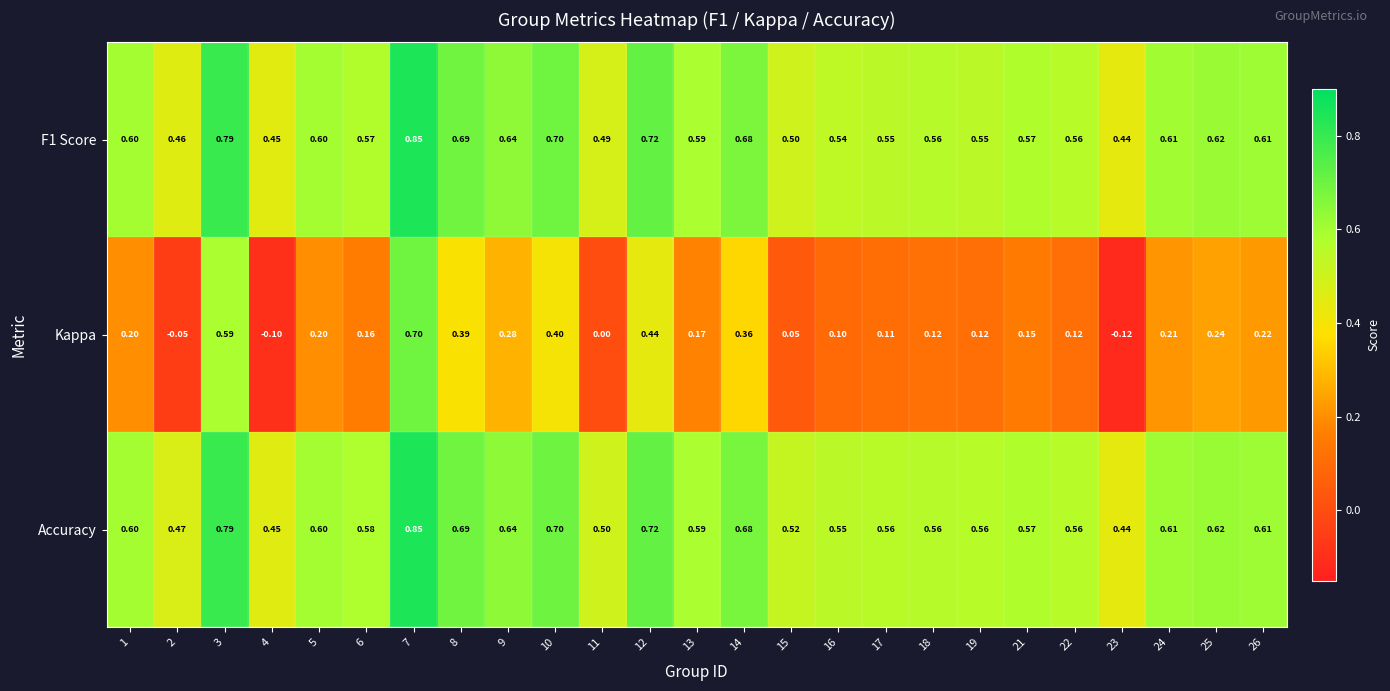

Which series changed the most between 14 and 16?

Kappa